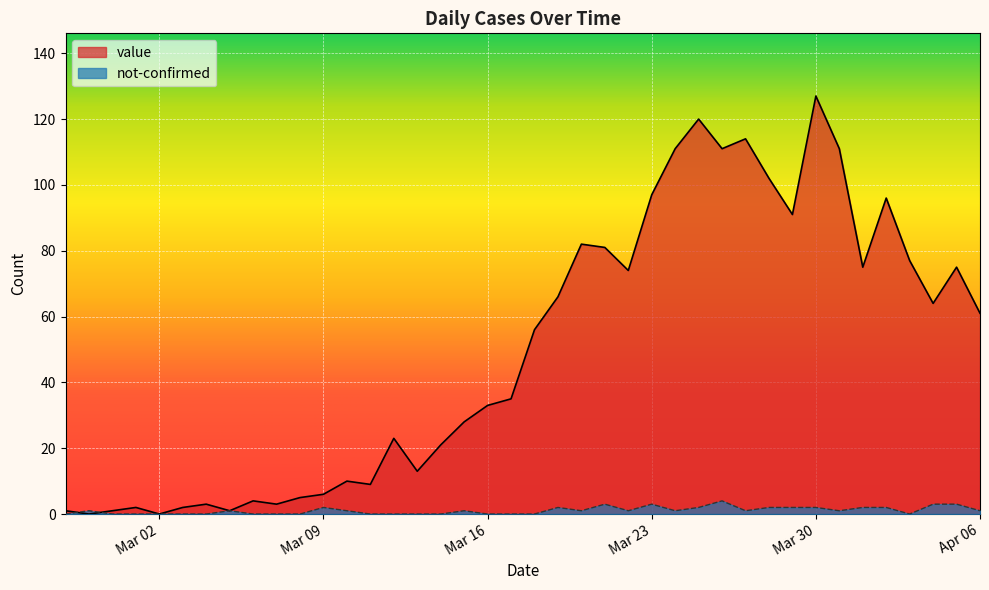

List the series in order of their overall mean, highest first.

value, not-confirmed